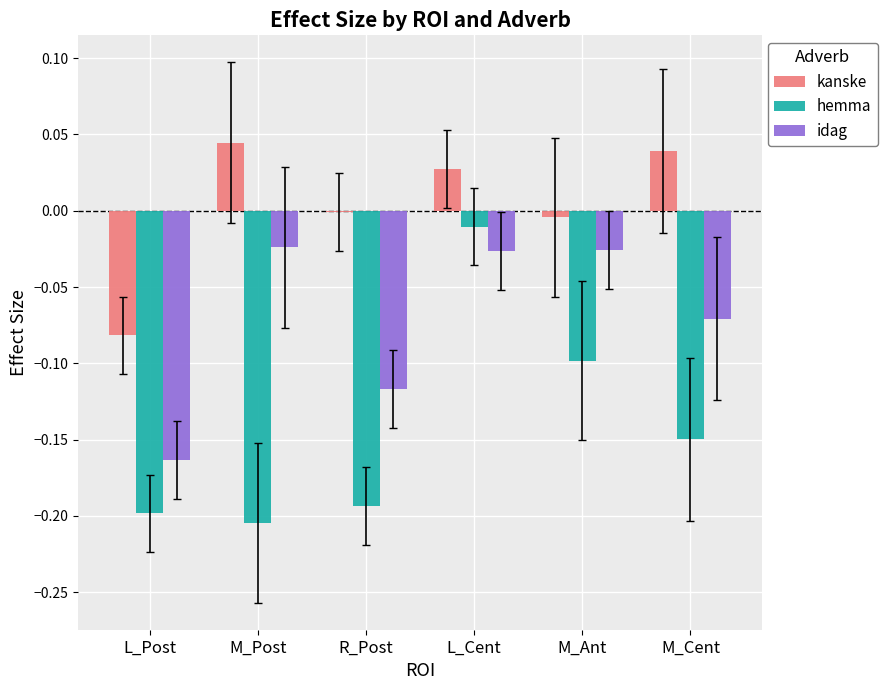

What is the difference between the kanske values at L_Cent and L_Post?

0.1